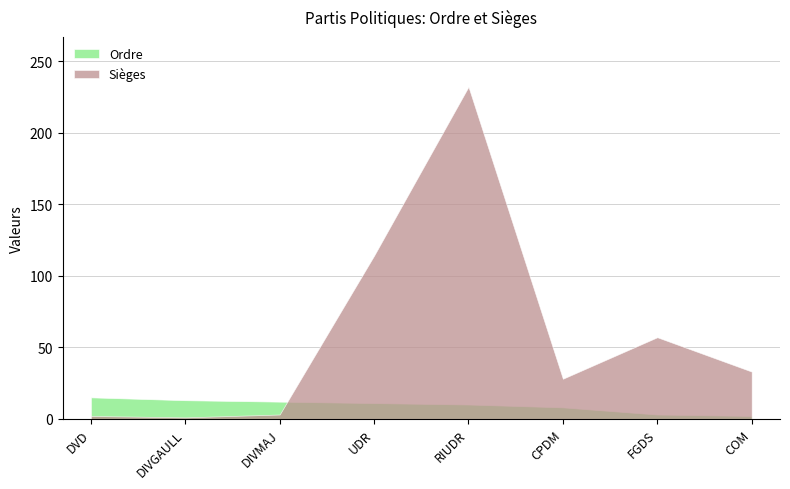

At which label does Sièges reach its minimum?

DIVGAULL